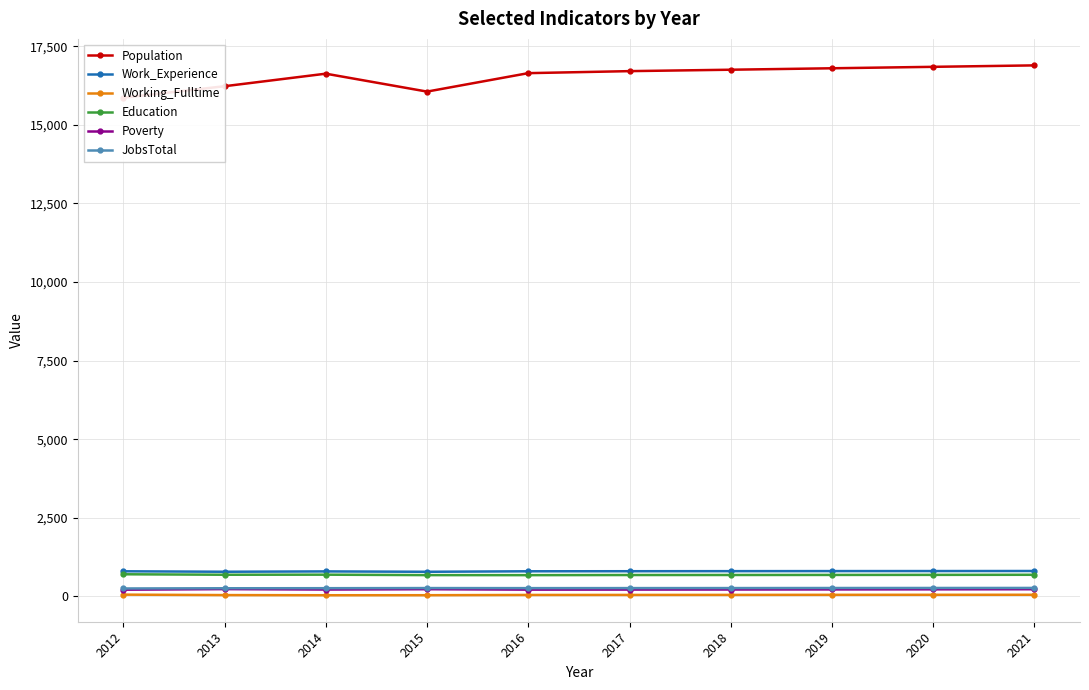

True or false: JobsTotal and Work_Experience intersect in this chart.

False